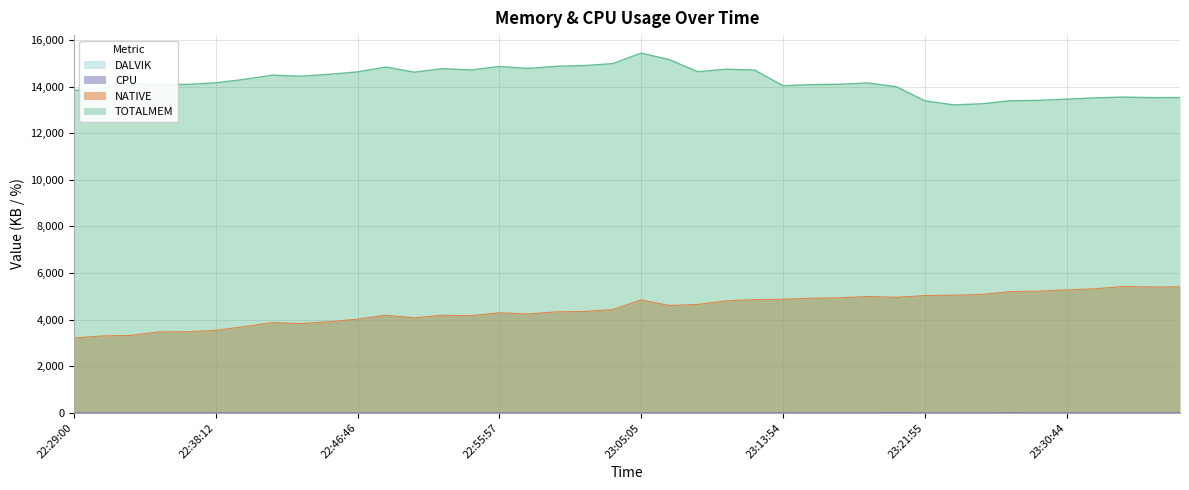

Rank the series by their maximum value, from highest to lowest.

TOTALMEM, NATIVE, CPU